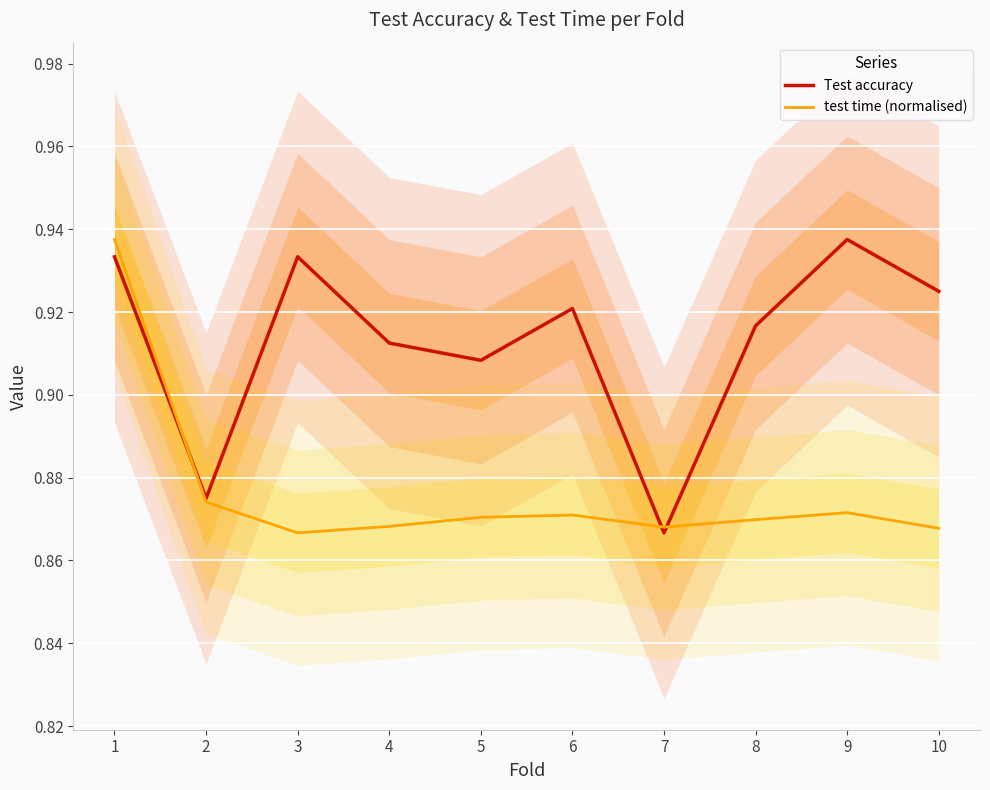

What is the value of the Test accuracy point at the 9th from the left?

0.9